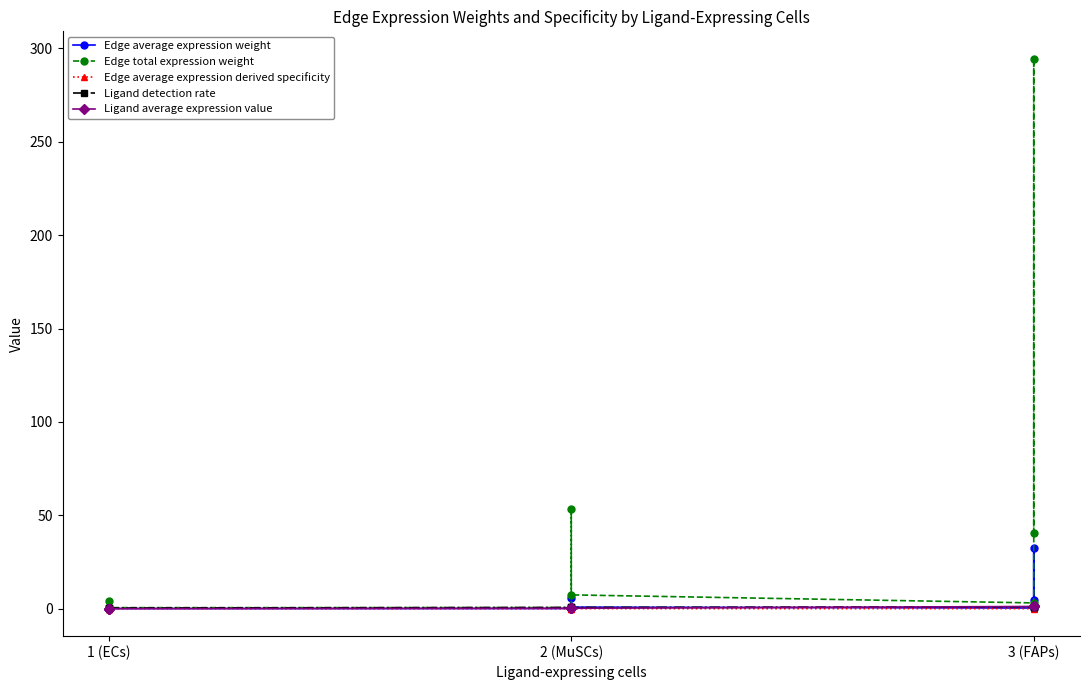

True or false: Edge total expression weight and Ligand average expression value intersect in this chart.

False